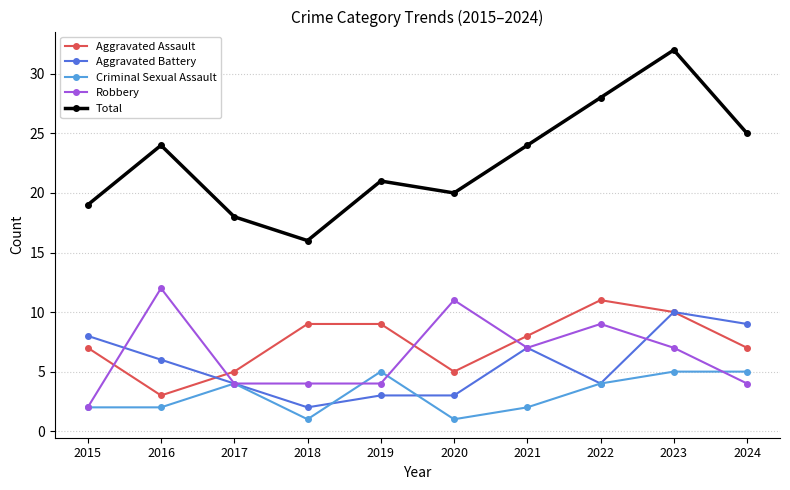

What is the value of the Aggravated Assault point at the 4th from the left?

9